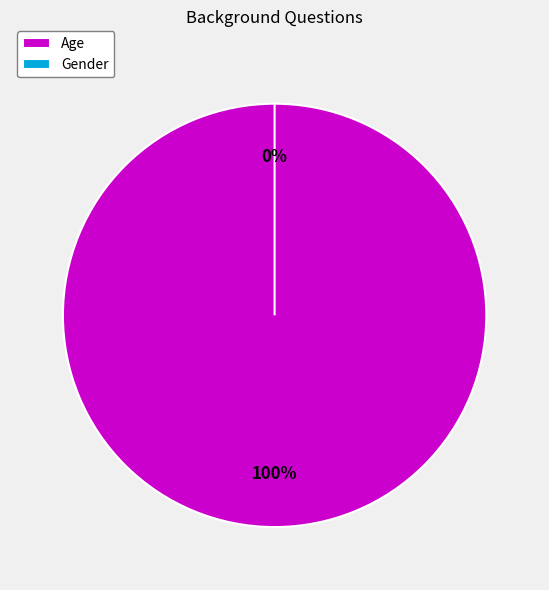

To the nearest percent, what is the combined percentage of Gender and Age?

100%